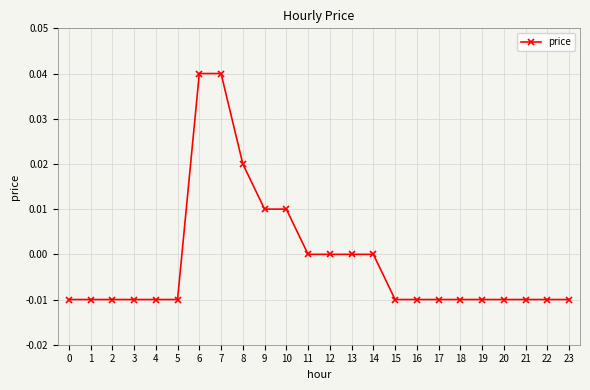

True or false: the data shows -0.0 at 15.

True